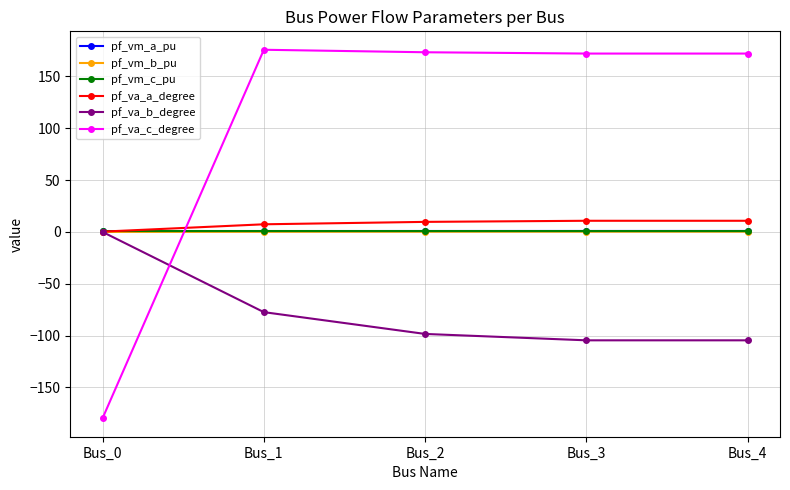

True or false: pf_va_a_degree and pf_va_c_degree cross at least once.

True